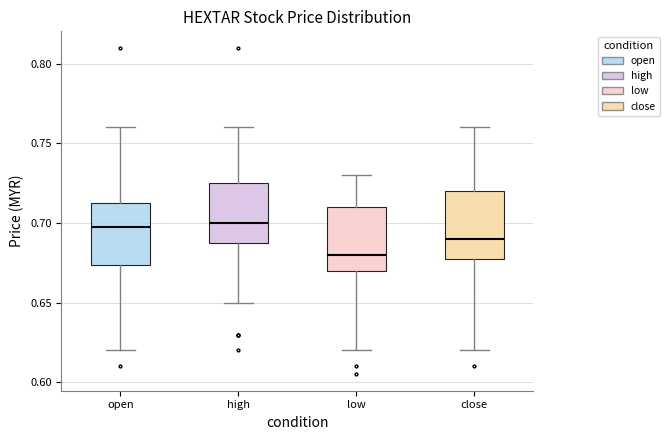

Reading left to right, read every box against the y-axis: the position of its median line, the range the box covers, and the ends of its whiskers. The values are not printed on the chart, so give them approximately, as read against the axis.

open: median 0.700, box 0.675 to 0.715, whiskers 0.620 to 0.760
high: median 0.700, box 0.690 to 0.725, whiskers 0.650 to 0.760
low: median 0.680, box 0.670 to 0.710, whiskers 0.620 to 0.730
close: median 0.690, box 0.680 to 0.720, whiskers 0.620 to 0.760